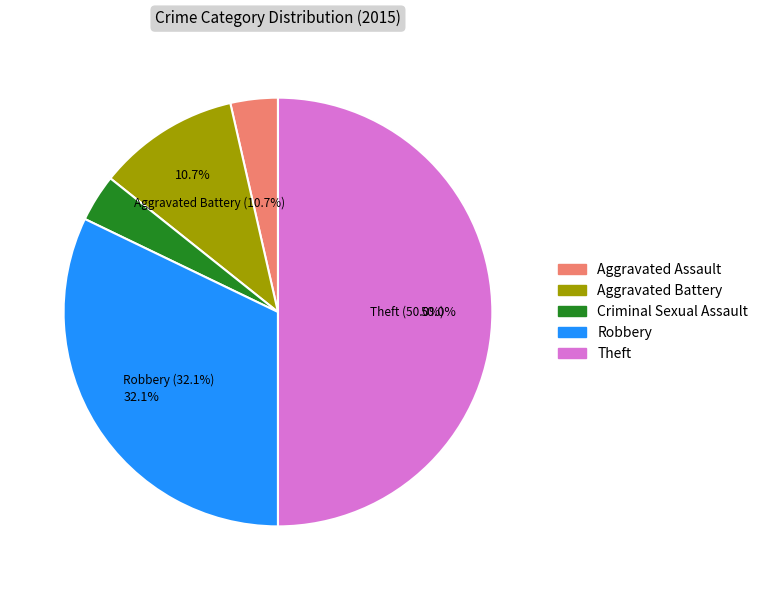

To the nearest percent, what is the difference between the largest and smallest slice percentages?

46%